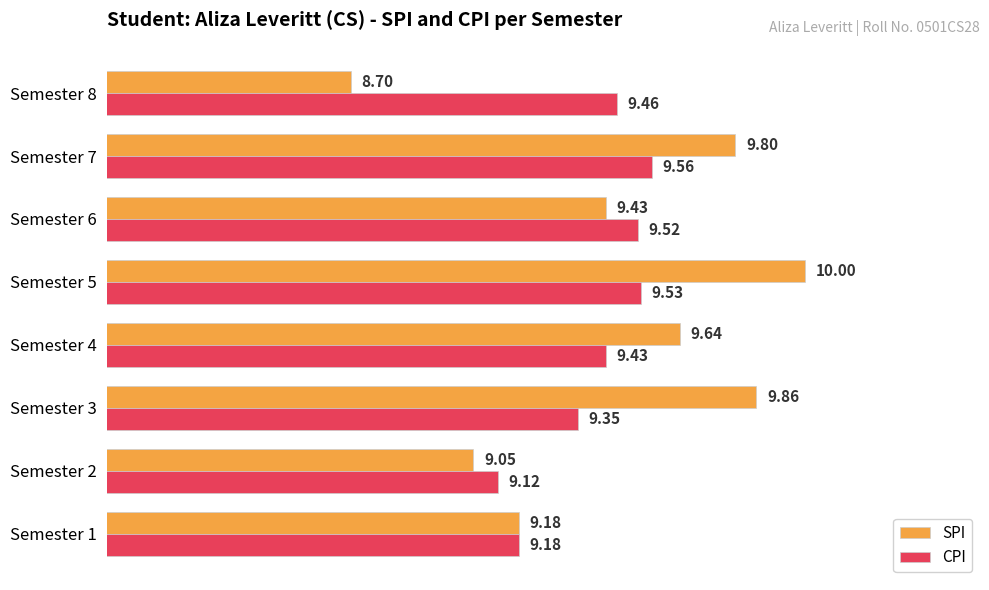

What is the difference between the maximum and minimum values in the SPI series?

1.3